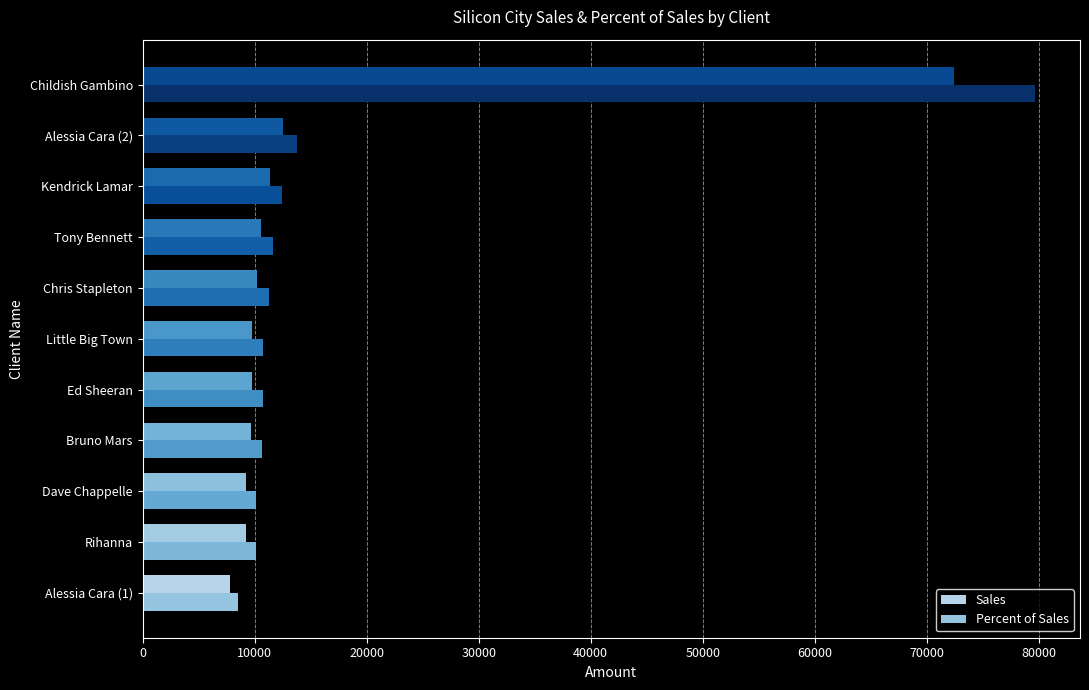

Is it true that Percent of Sales equals 11620.4 at Tony Bennett?

True